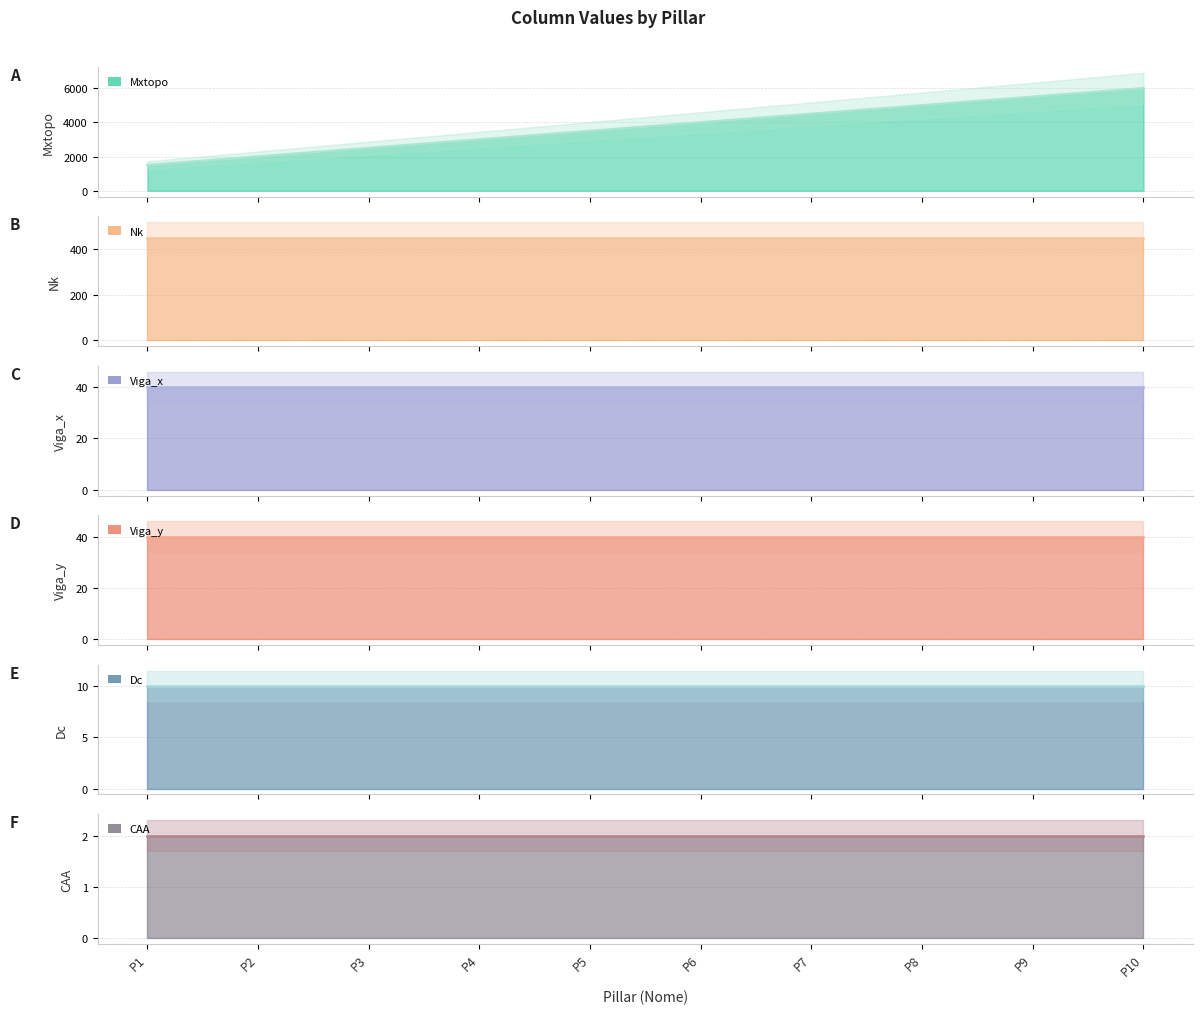

Which category has the highest value in the Mxtopo series?

P10